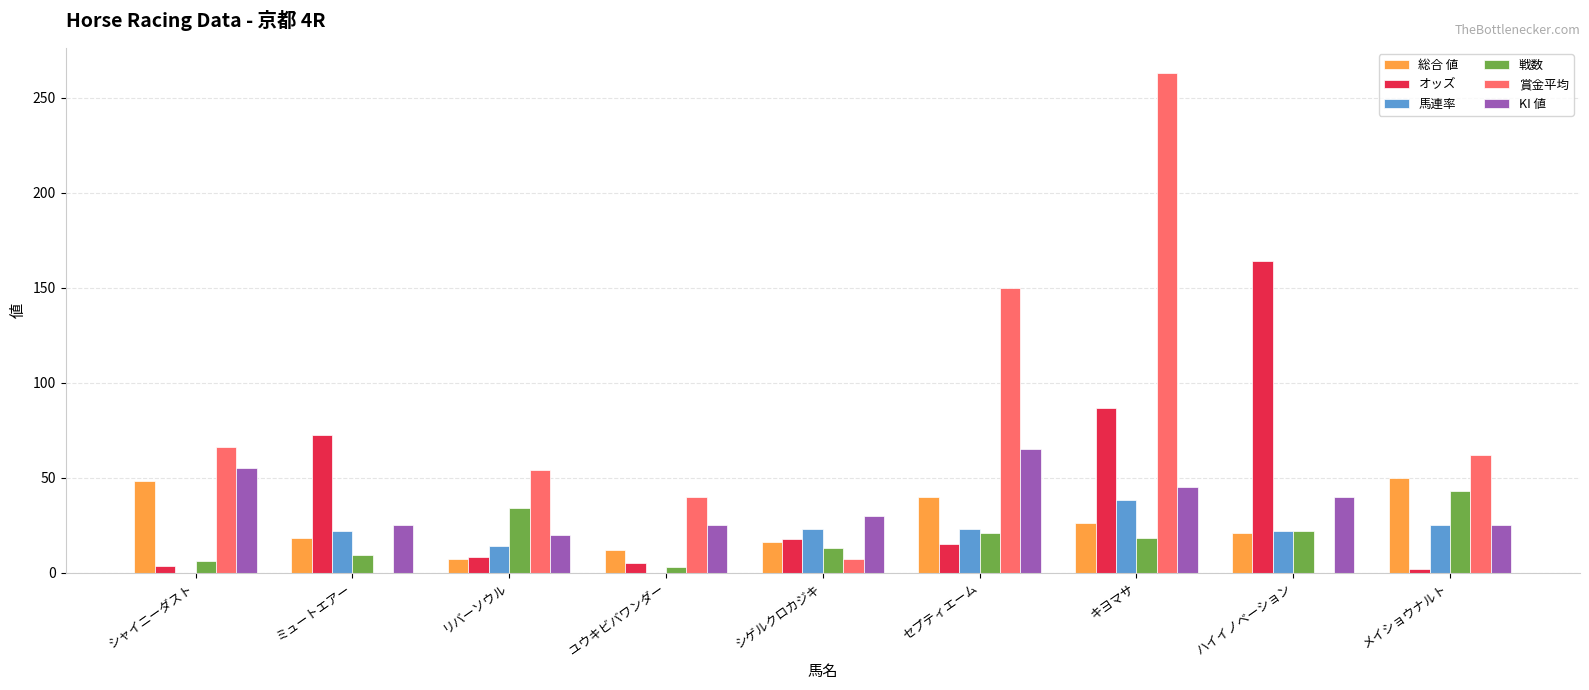

What is the sum of the オッズ values at ハイイノベーション and セプティエーム?

179.1